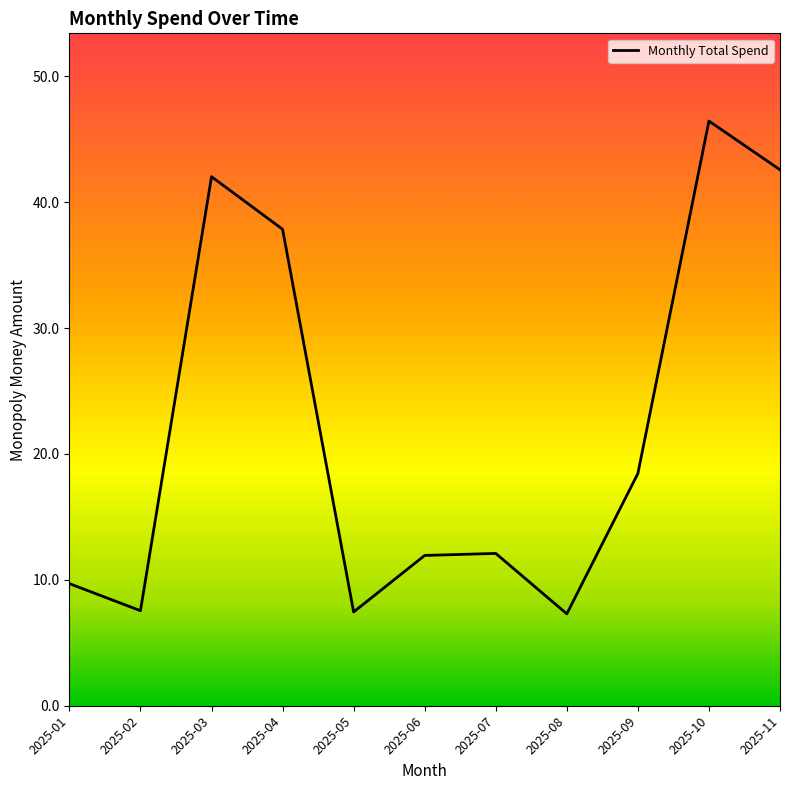

Approximately how many times larger is the value at 2025-02 compared to 2025-05?

1.0